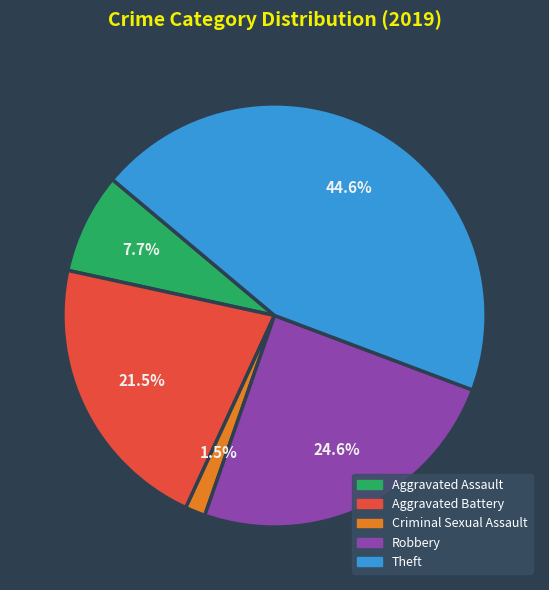

Does any single category account for the majority?

No